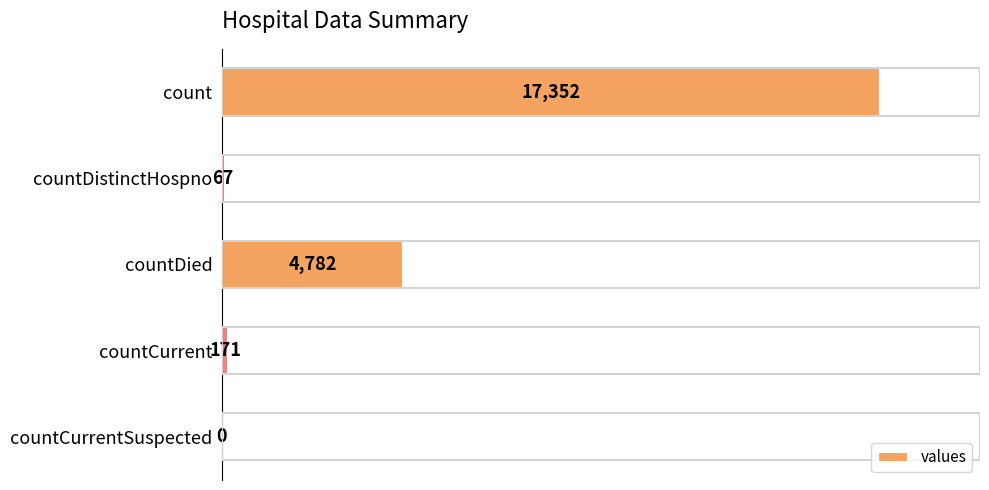

Is it true that the value at countCurrent is 171?

True